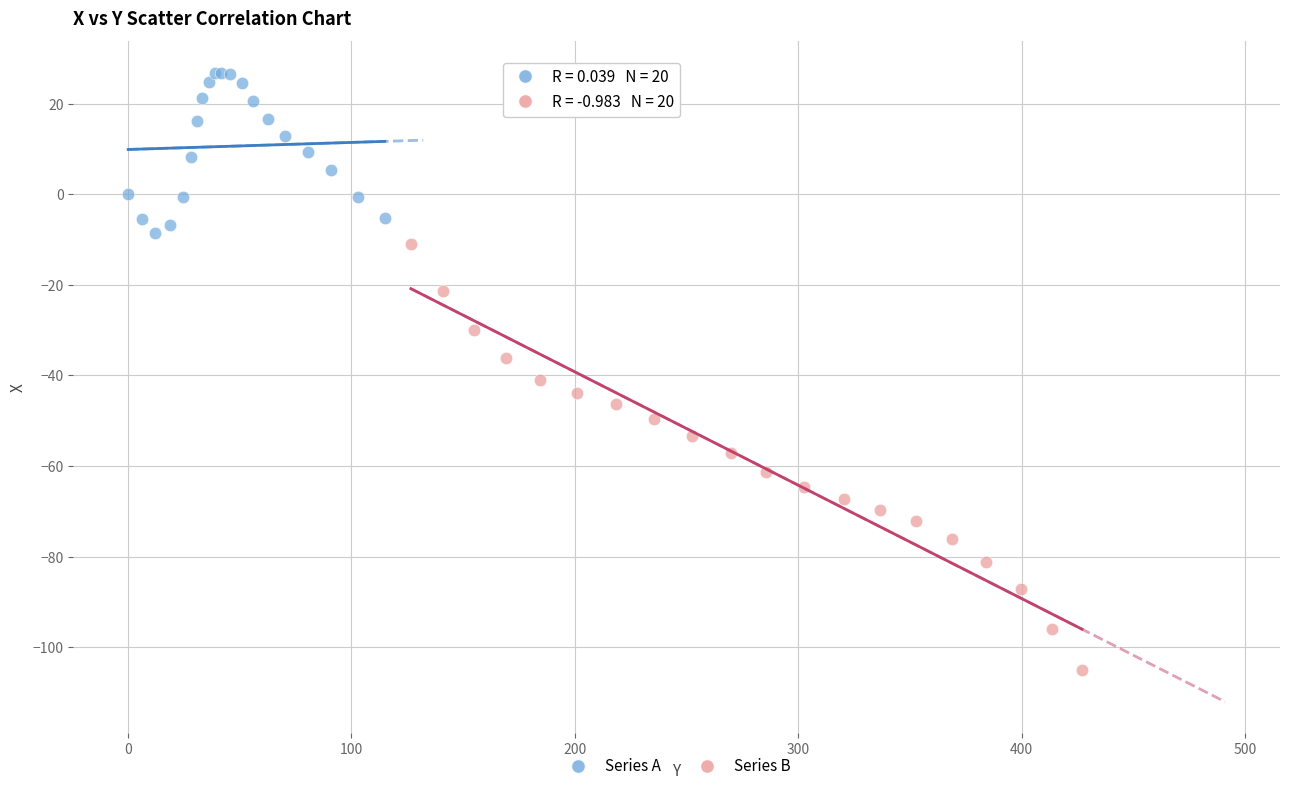

Which series has the largest Y range (max minus min)?

Series B